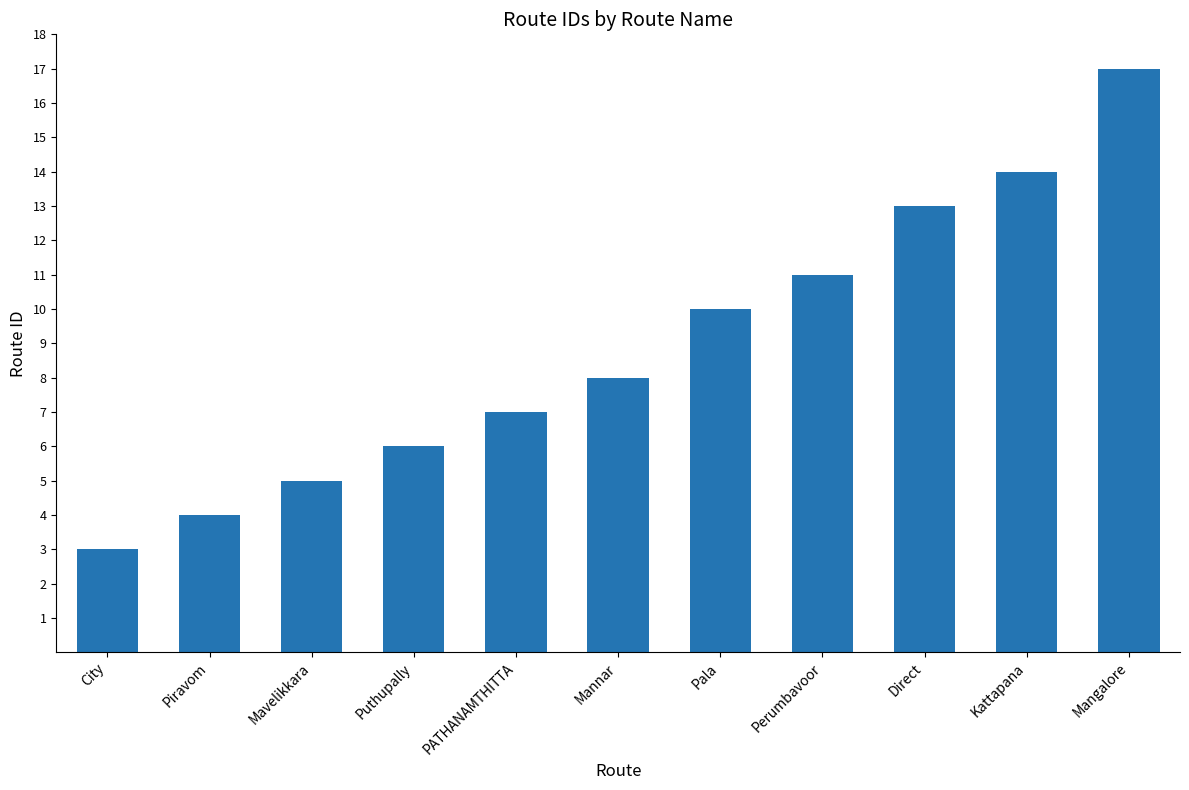

Reading left to right, transcribe all the data shown in this chart.

3	4	5	6	7	8	10	11	13	14	17